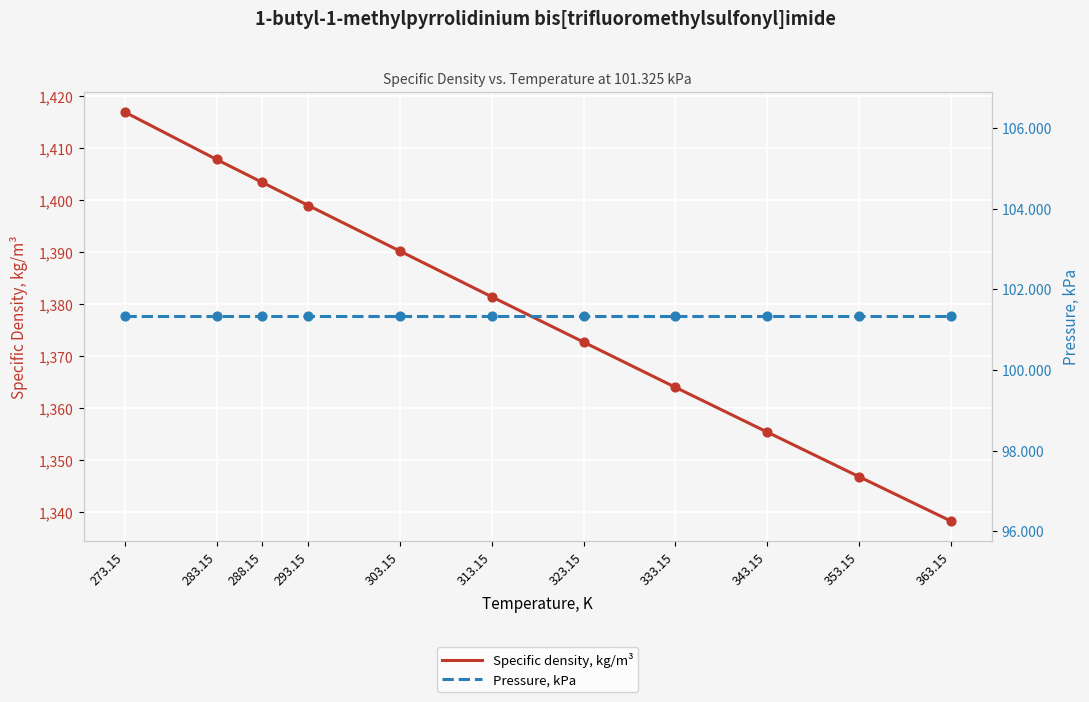

Which series reaches the maximum Y coordinate?

Specific density, kg/m³